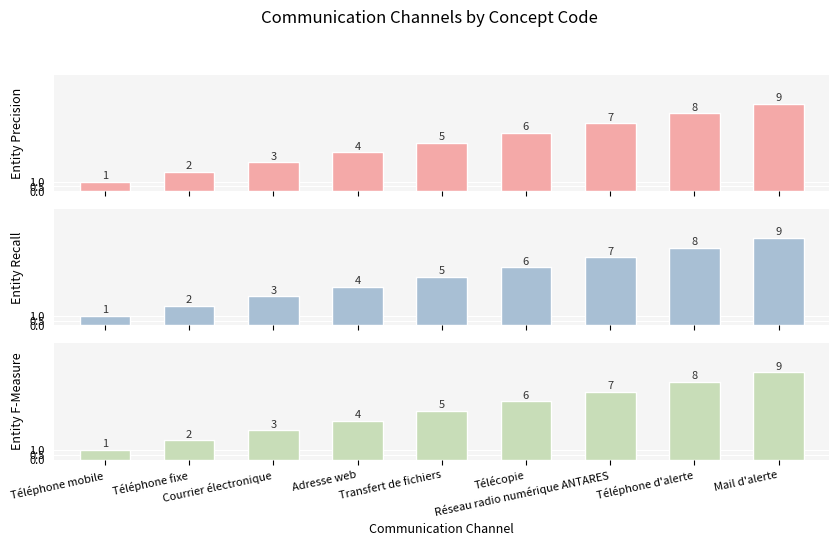

Which has a higher value, Adresse web or Mail d'alerte?

Mail d'alerte